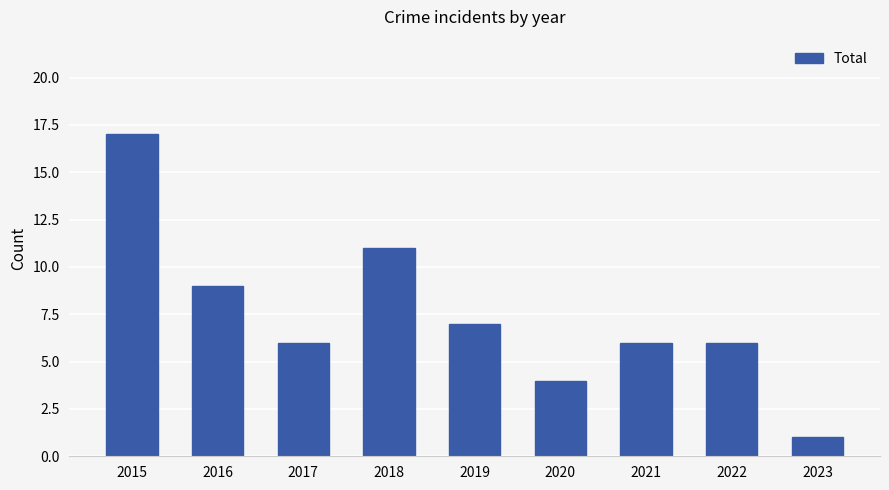

What is the average value?

7